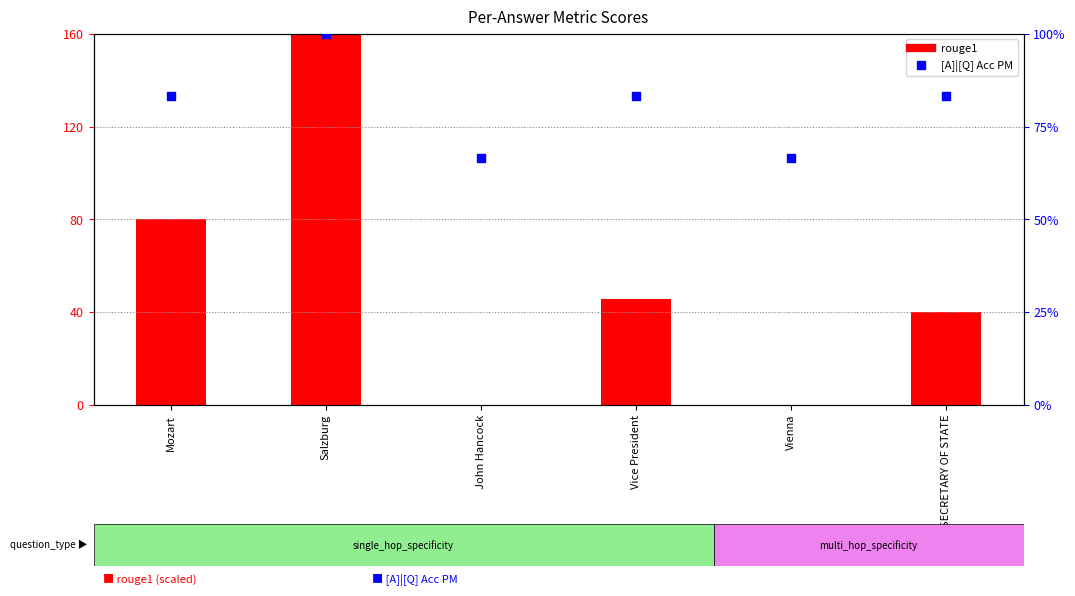

Which series has the largest total across all categories?

[A]|[Q] Acc PM